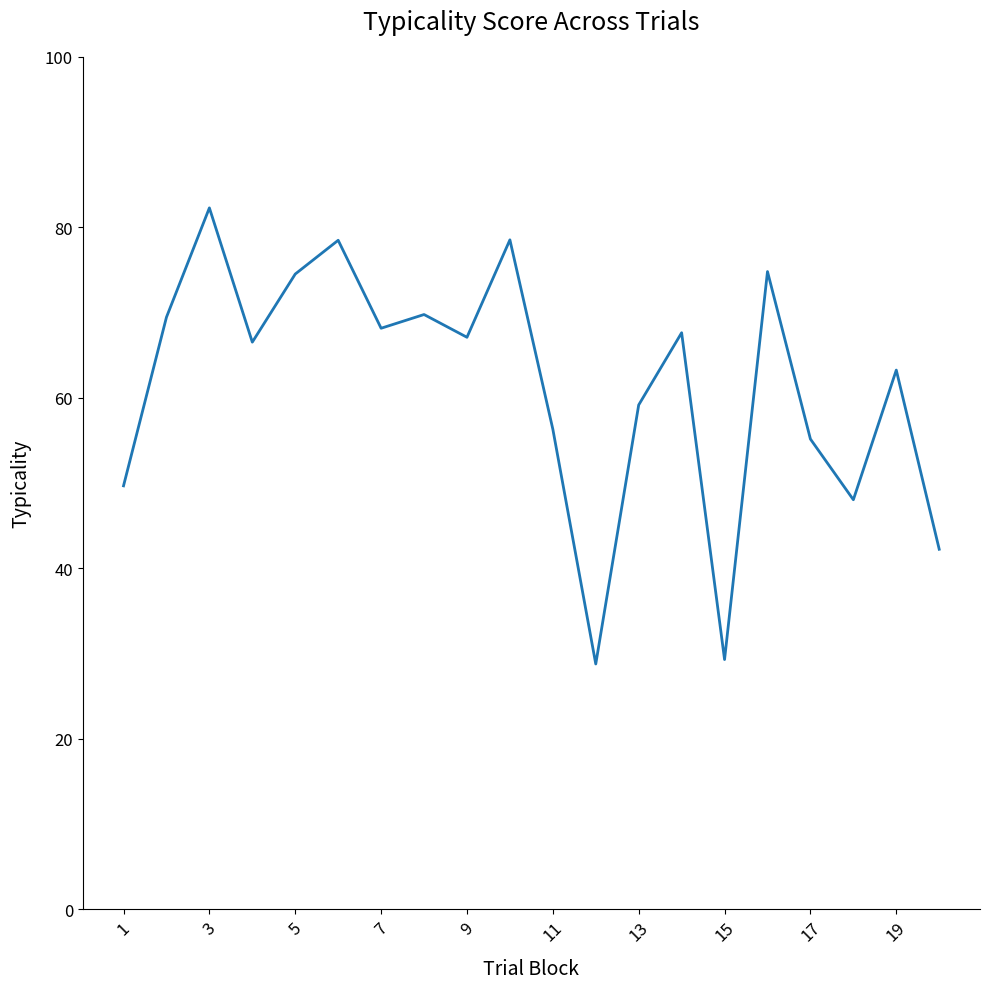

Is this an area chart (filled region under the line)?

No